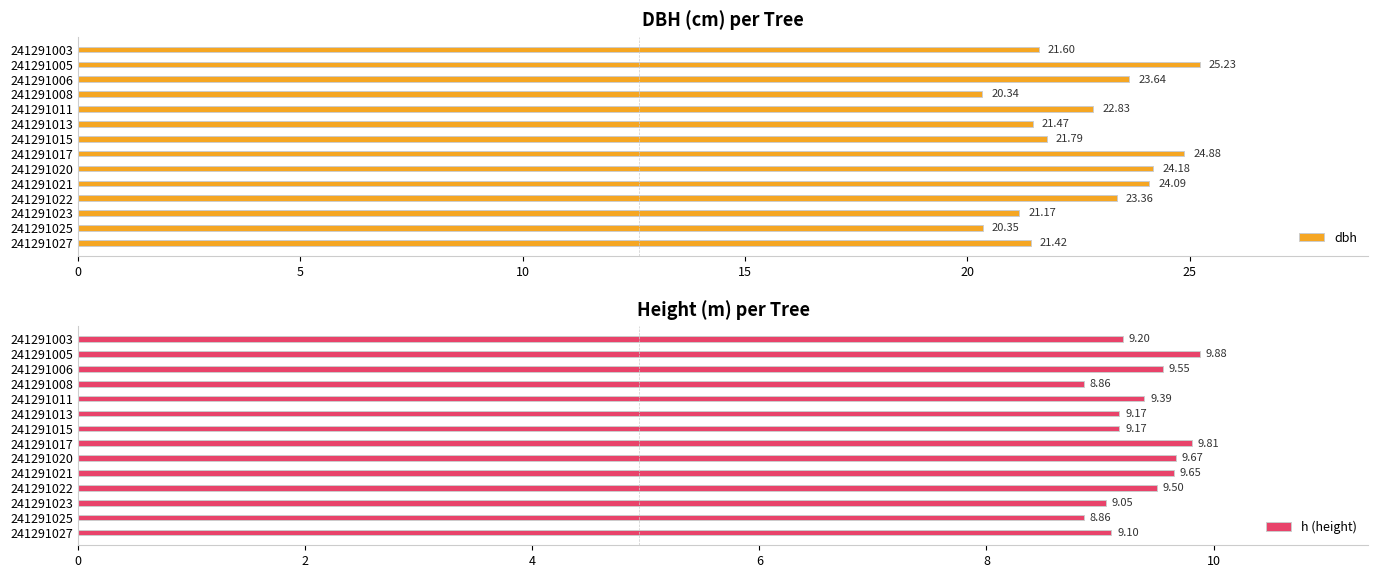

What is the maximum value shown in the chart?

25.2